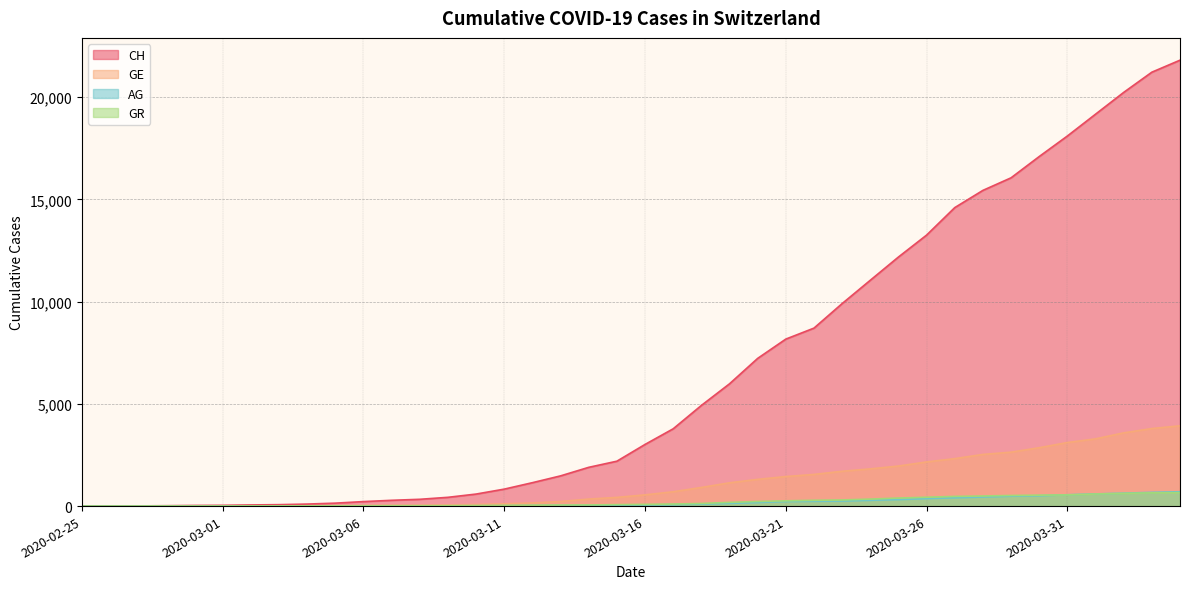

What is the label of the 14th point from the right?

2020-03-22